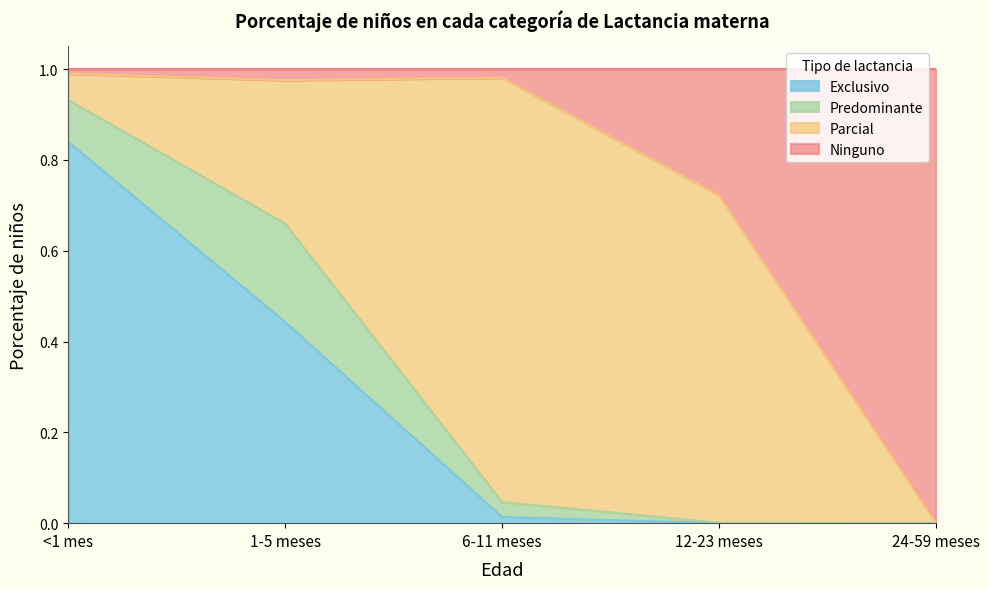

What is the sum of all Exclusivo values?

1.3